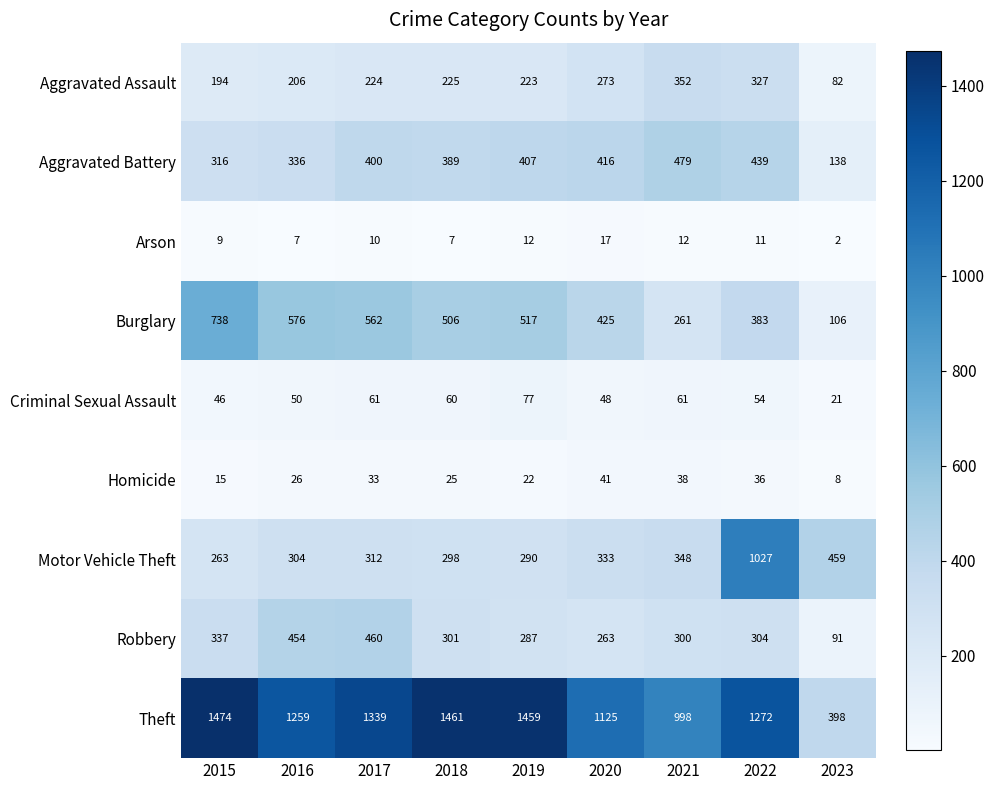

List the labels in order of Aggravated Battery value, largest first.

2021, 2022, 2020, 2019, 2017, 2018, 2016, 2015, 2023